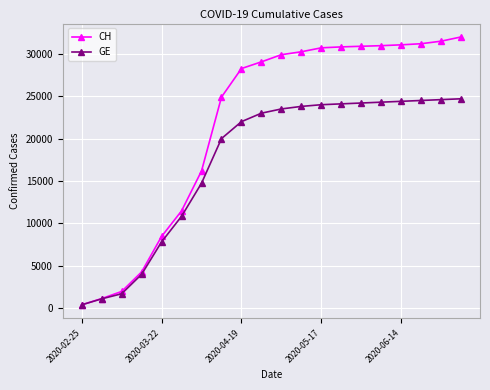

How many values in the CH series are below 29905?

10